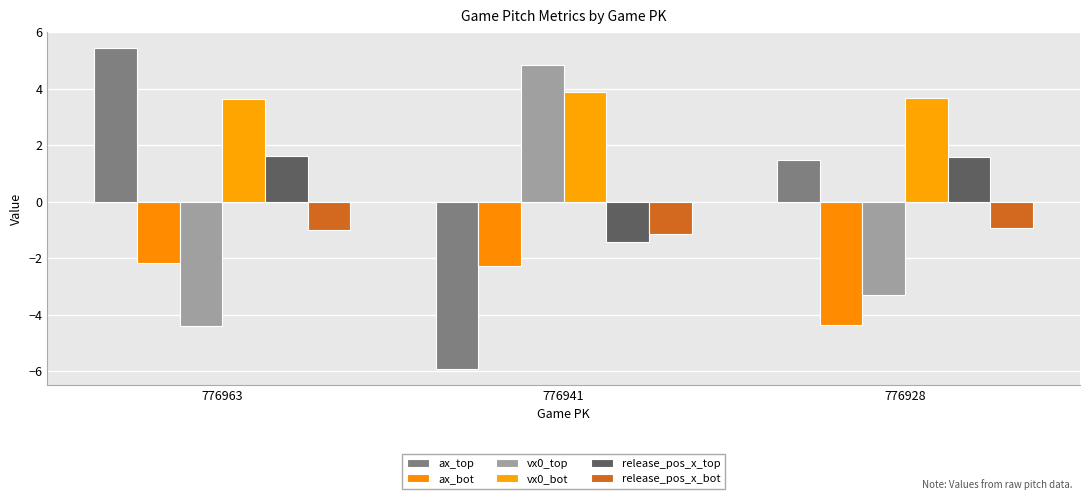

At which category is the sum across all series the highest?

776963